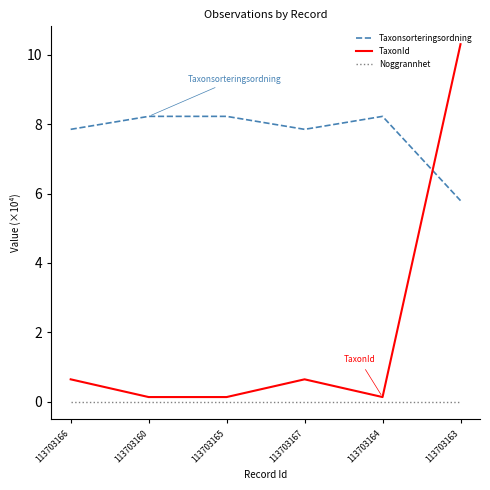

What are all the series names shown in the legend?

Taxonsorteringsordning, TaxonId, Noggrannhet